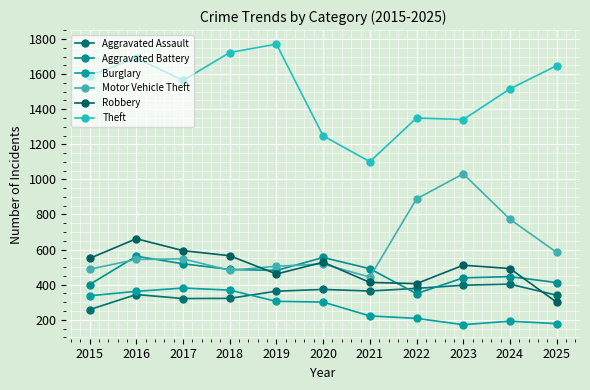

True or false: Motor Vehicle Theft and Burglary intersect in this chart.

False